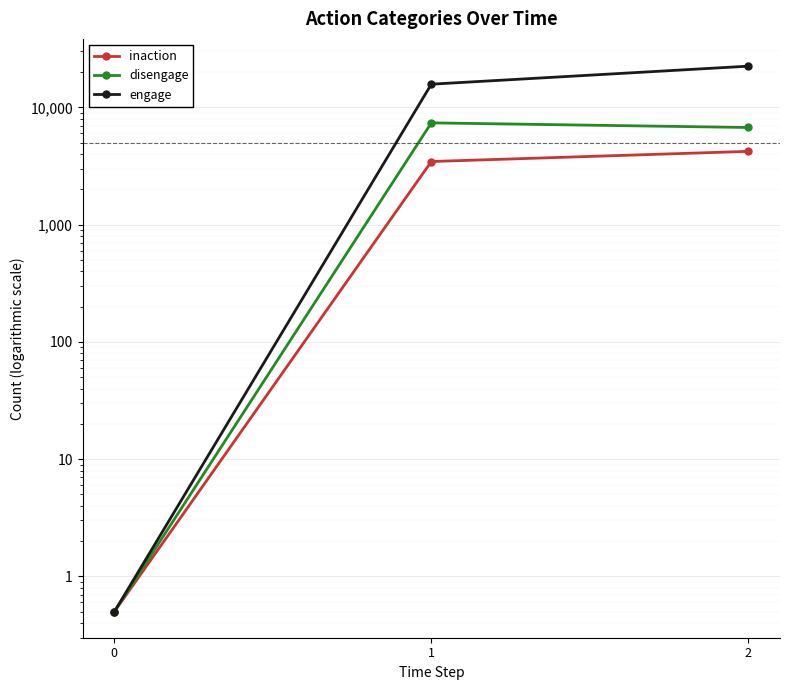

Is it true that disengage equals 11893.4 at 2?

False